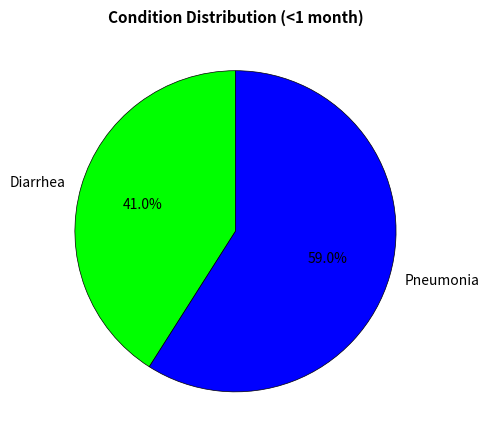

How many segments does this pie chart have?

2